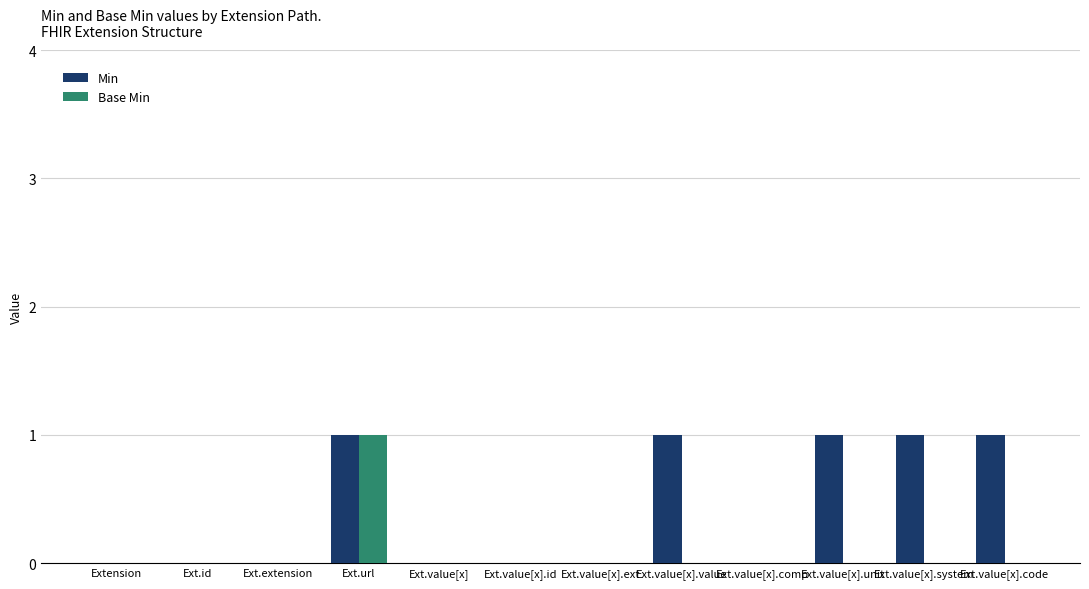

What is the sum of all Min values?

5